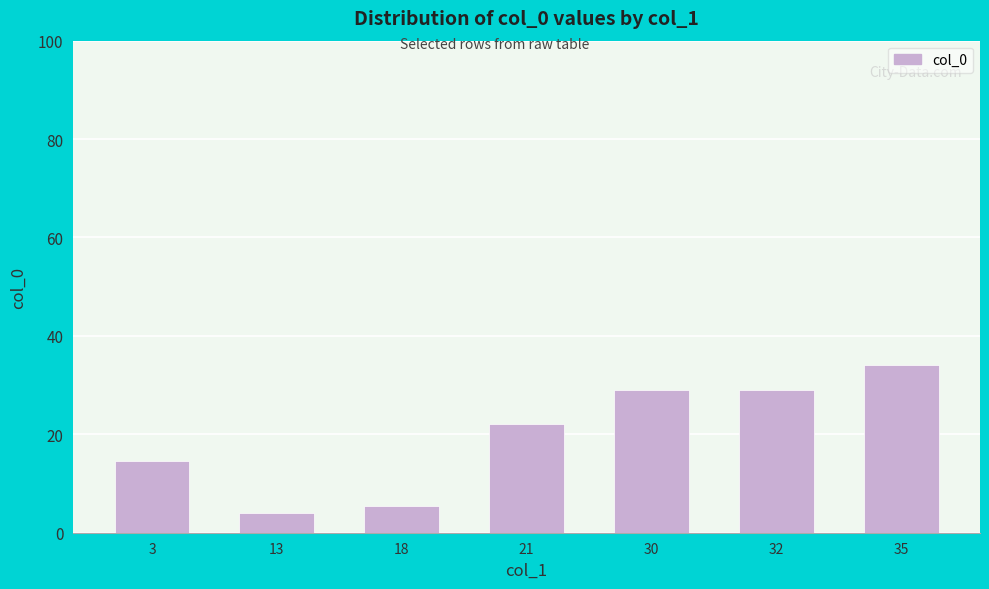

Where is the data nearest to the value 19?

21